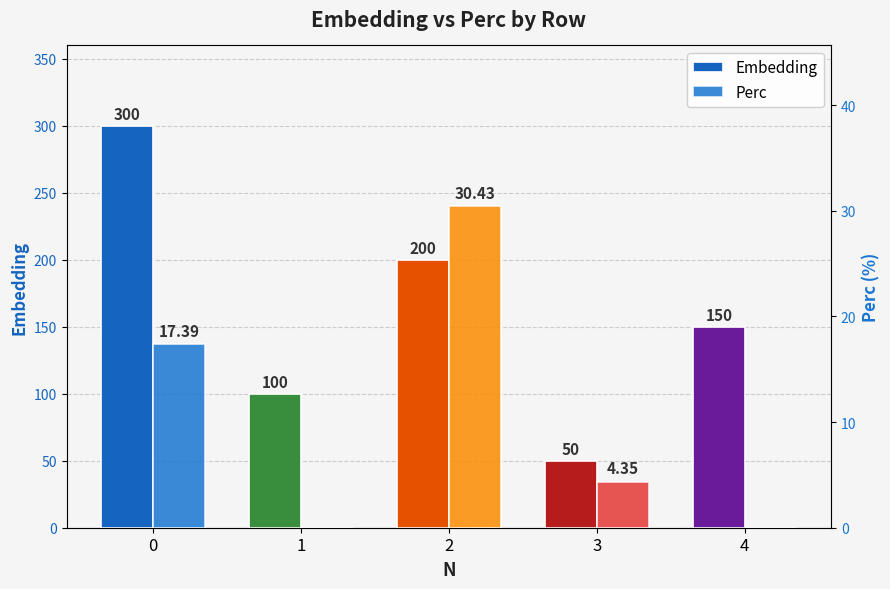

Which series has the largest range (max minus min)?

Embedding